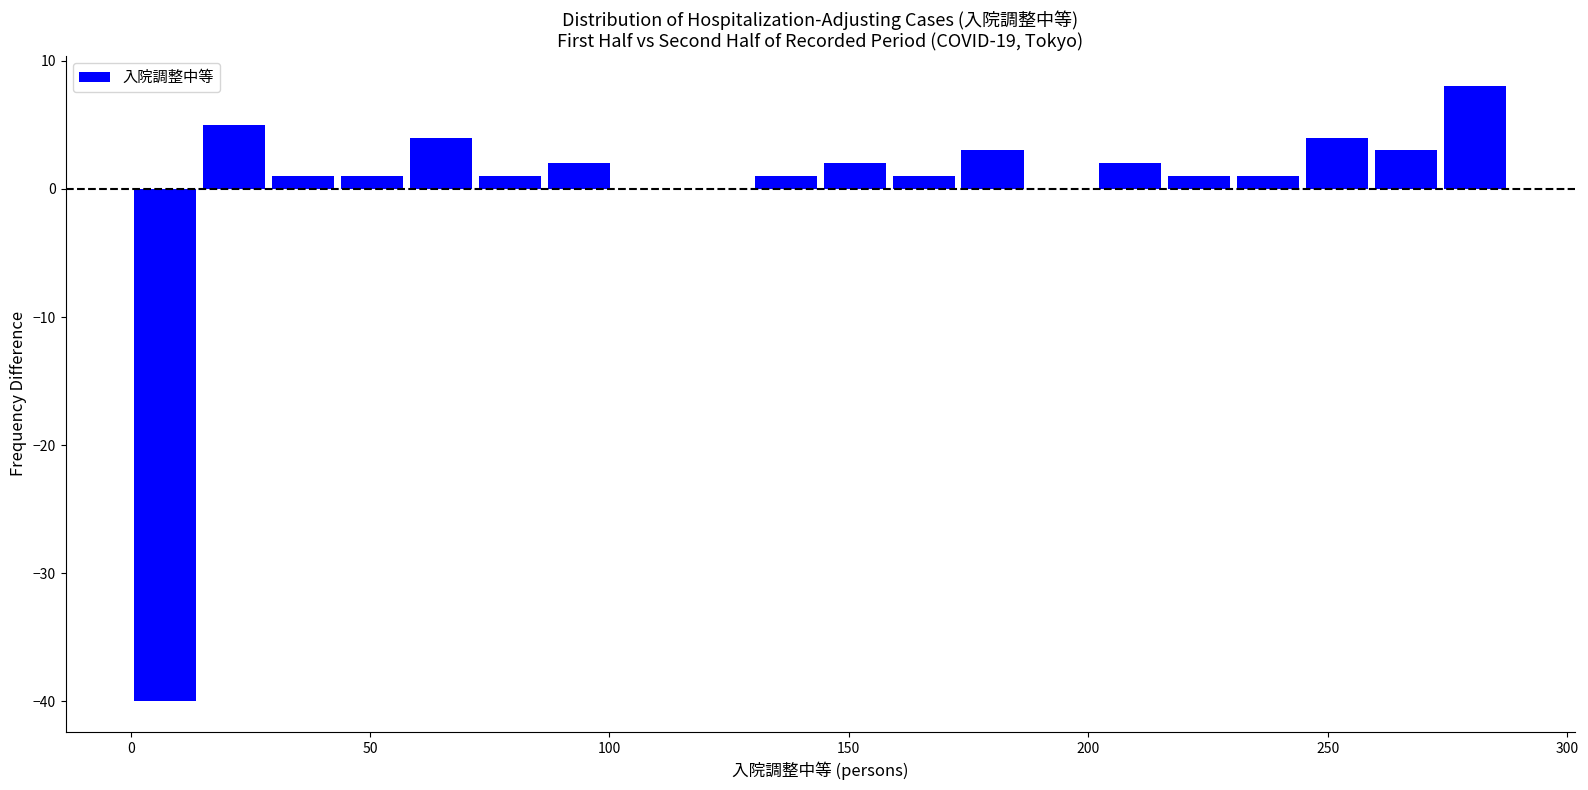

Around what value on the x-axis is the tallest bar? Give the approximate position of its centre, as read against the axis.

280